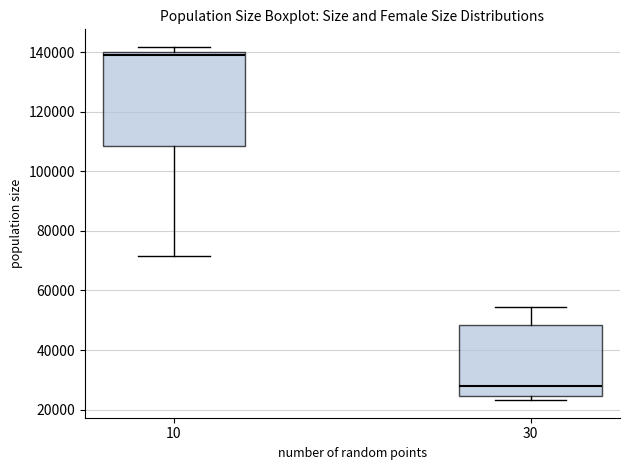

Where does the lower whisker of the box at x = 10 end on the y-axis? The values are not printed on the chart, so give them approximately, as read against the axis.

72000